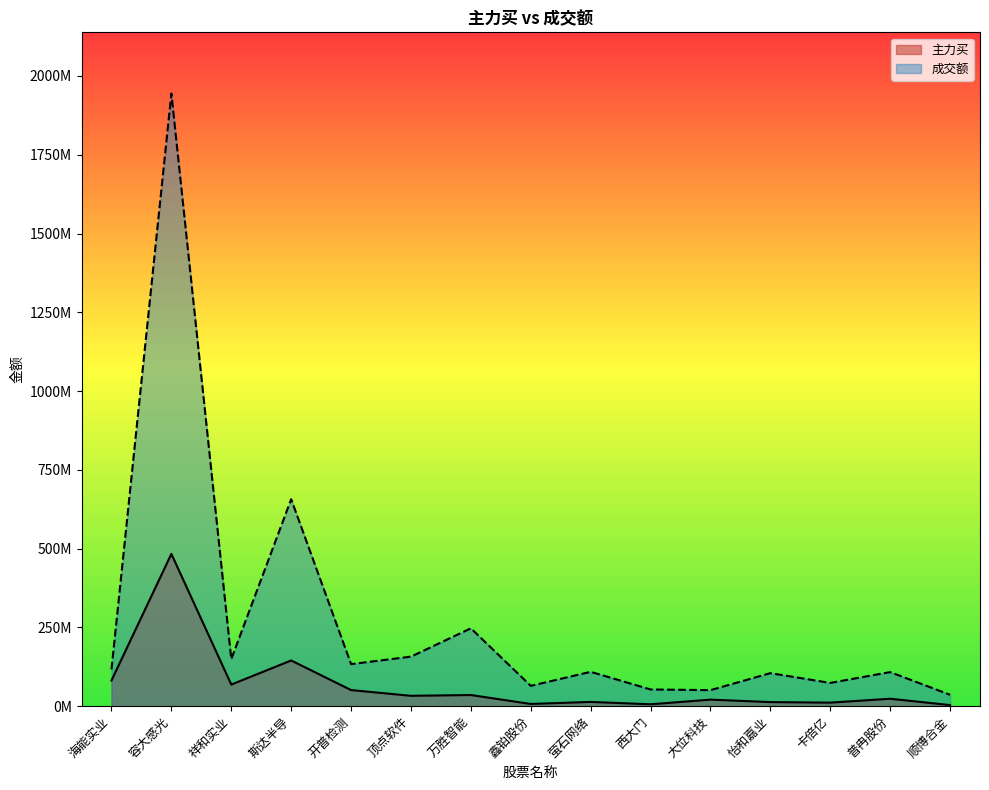

What is the greatest value displayed?

1944007949